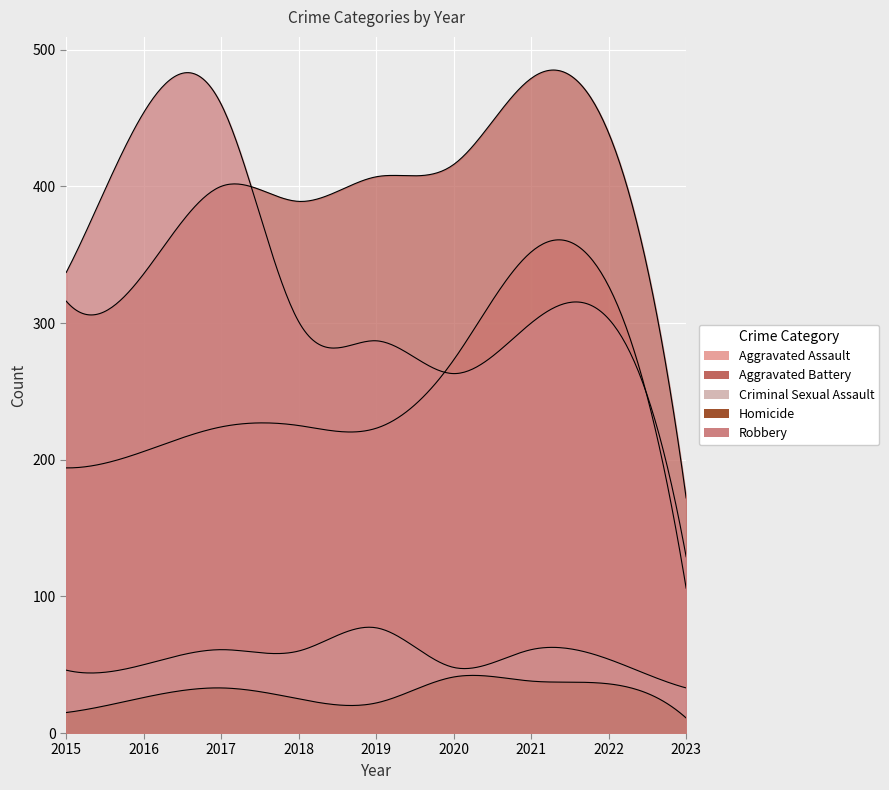

Where is Robbery nearest to the value 294?

2021